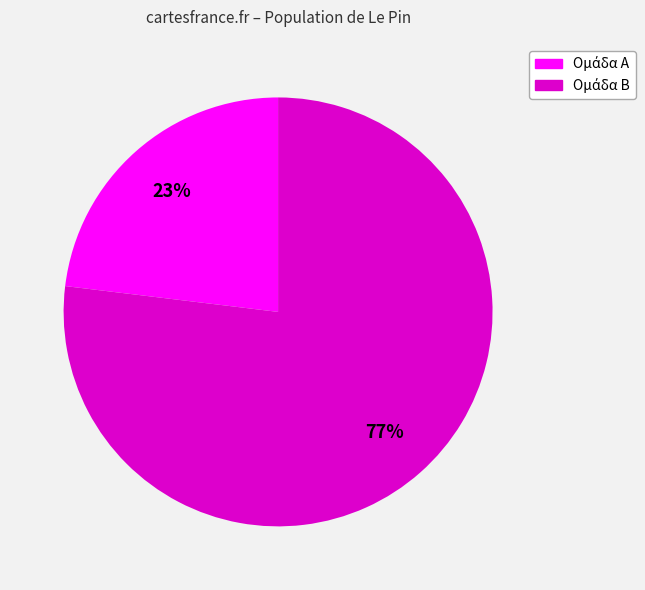

Is there any slice that represents more than half of the pie?

Yes